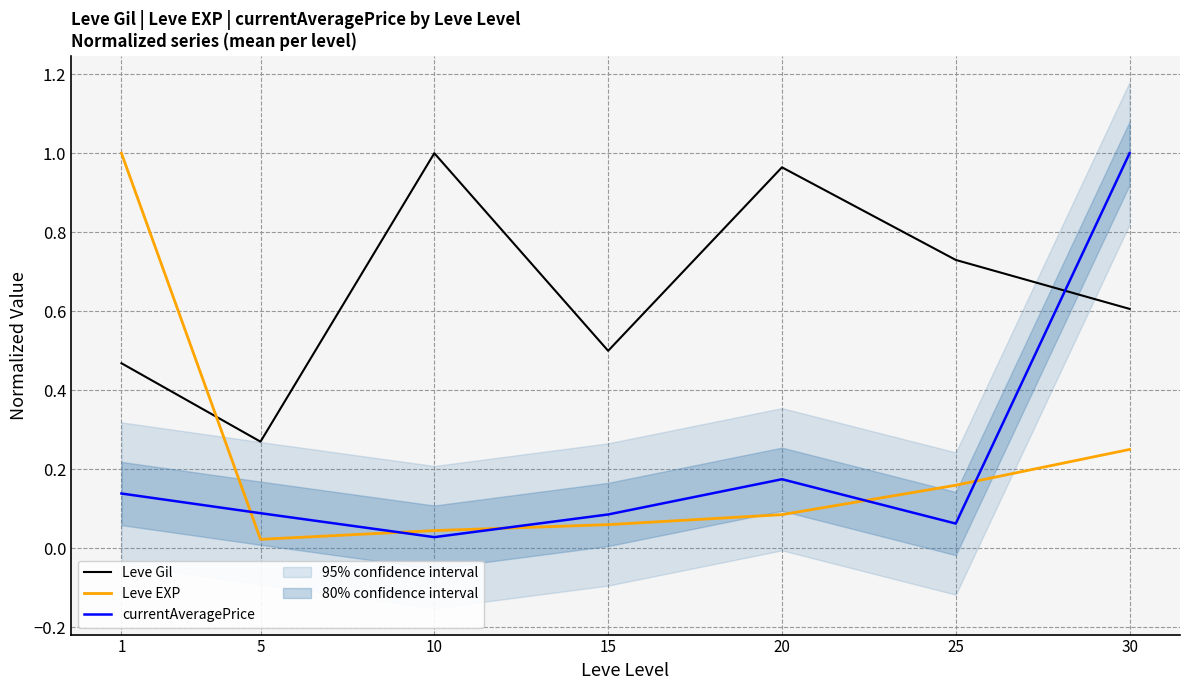

What is the difference between the second highest and minimum values in the Leve EXP series?

0.2